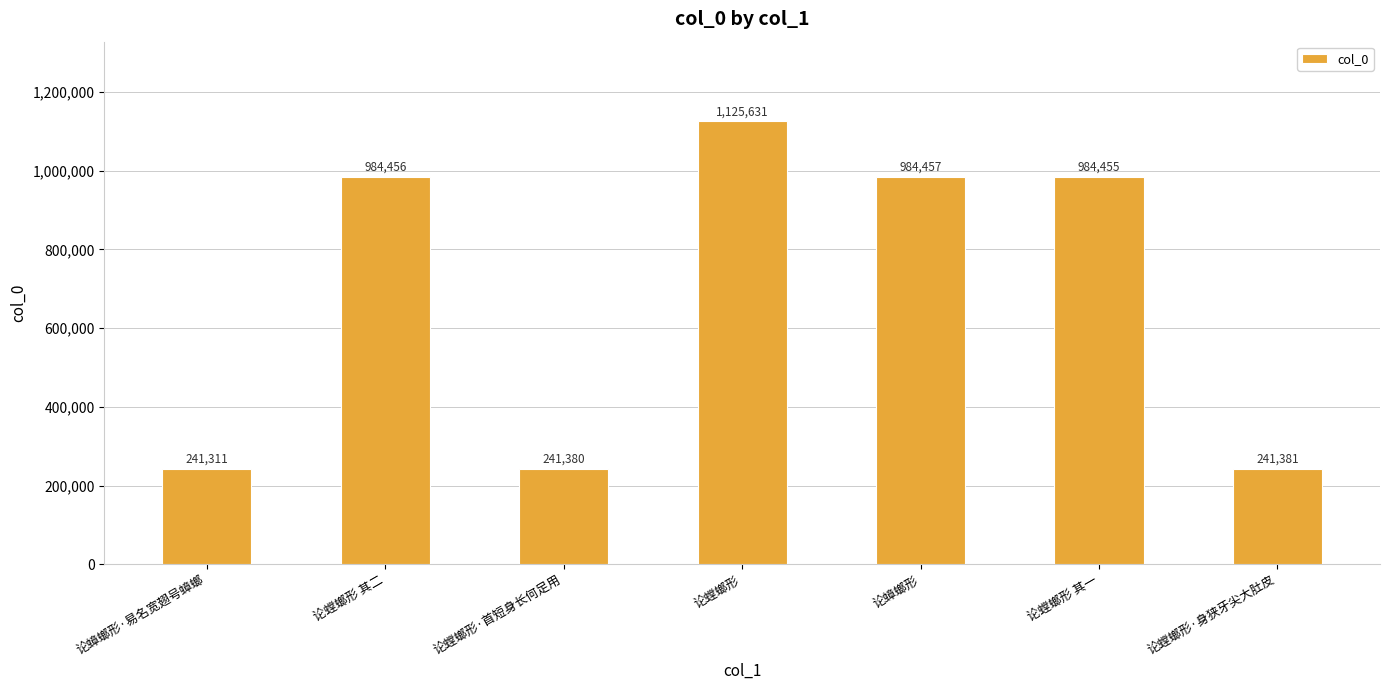

Reading left to right, list all the values displayed in this chart.

241311	984456	241380	1125631	984457	984455	241381